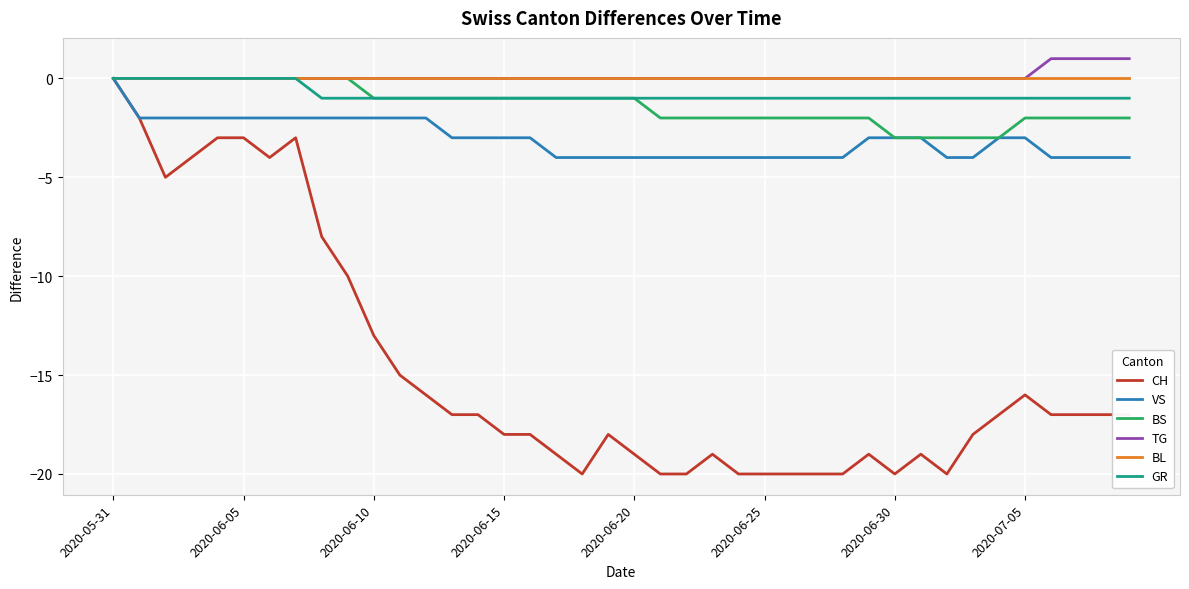

What is the smallest value displayed?

-20